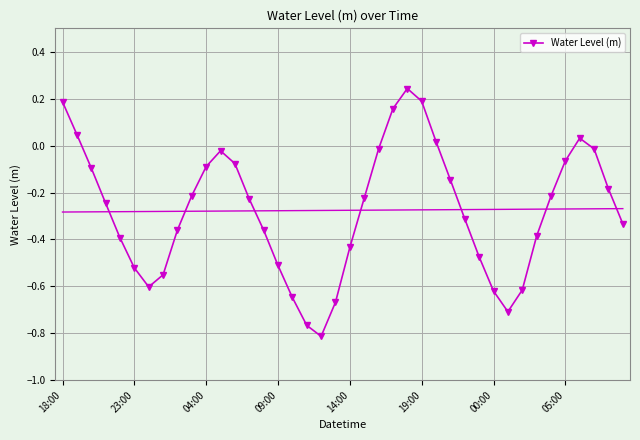

True or false: Water Level (m) has more than 1 interior local peaks.

True